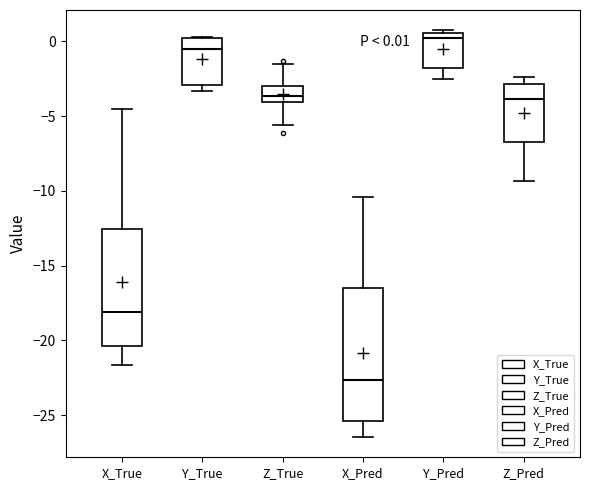

Which box is the tallest, from its lower edge to its upper edge?

X_Pred